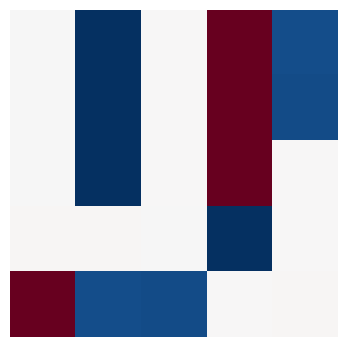

Reading left to right, list all the values displayed in this chart.

row_0: 0=3.1	1=1.0	2=3.1	3=2221.0	4=1.2
row_1: 0=3.1	1=1.0	2=3.1	3=2221.0	4=1.2
row_2: 0=3.1	1=1.0	2=3.1	3=2221.0	4=11.0
row_3: 0=22.0	1=33.0	2=3.1	3=1.0	4=3.1
row_4: 0=2221.0	1=1.2	2=1.2	3=11.0	4=33.0